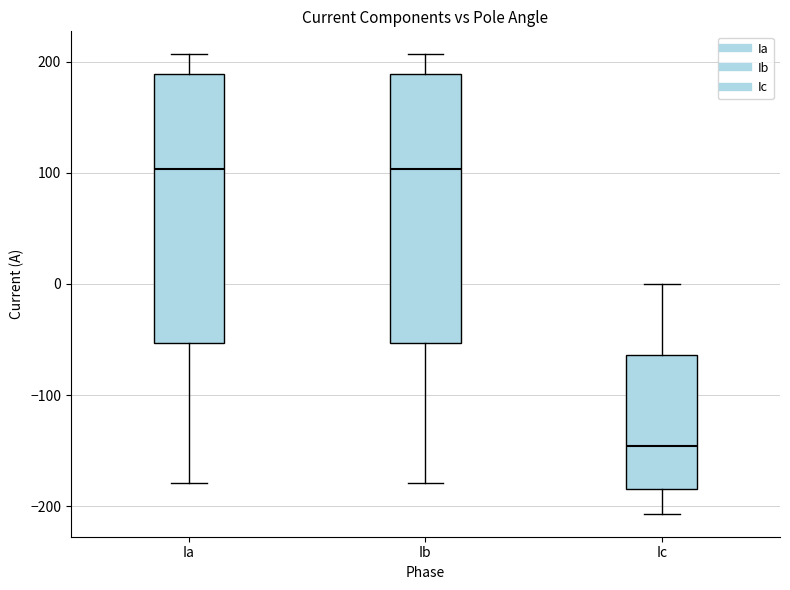

Where does the median line of the box for Ic sit on the y-axis? The values are not printed on the chart, so give them approximately, as read against the axis.

-150